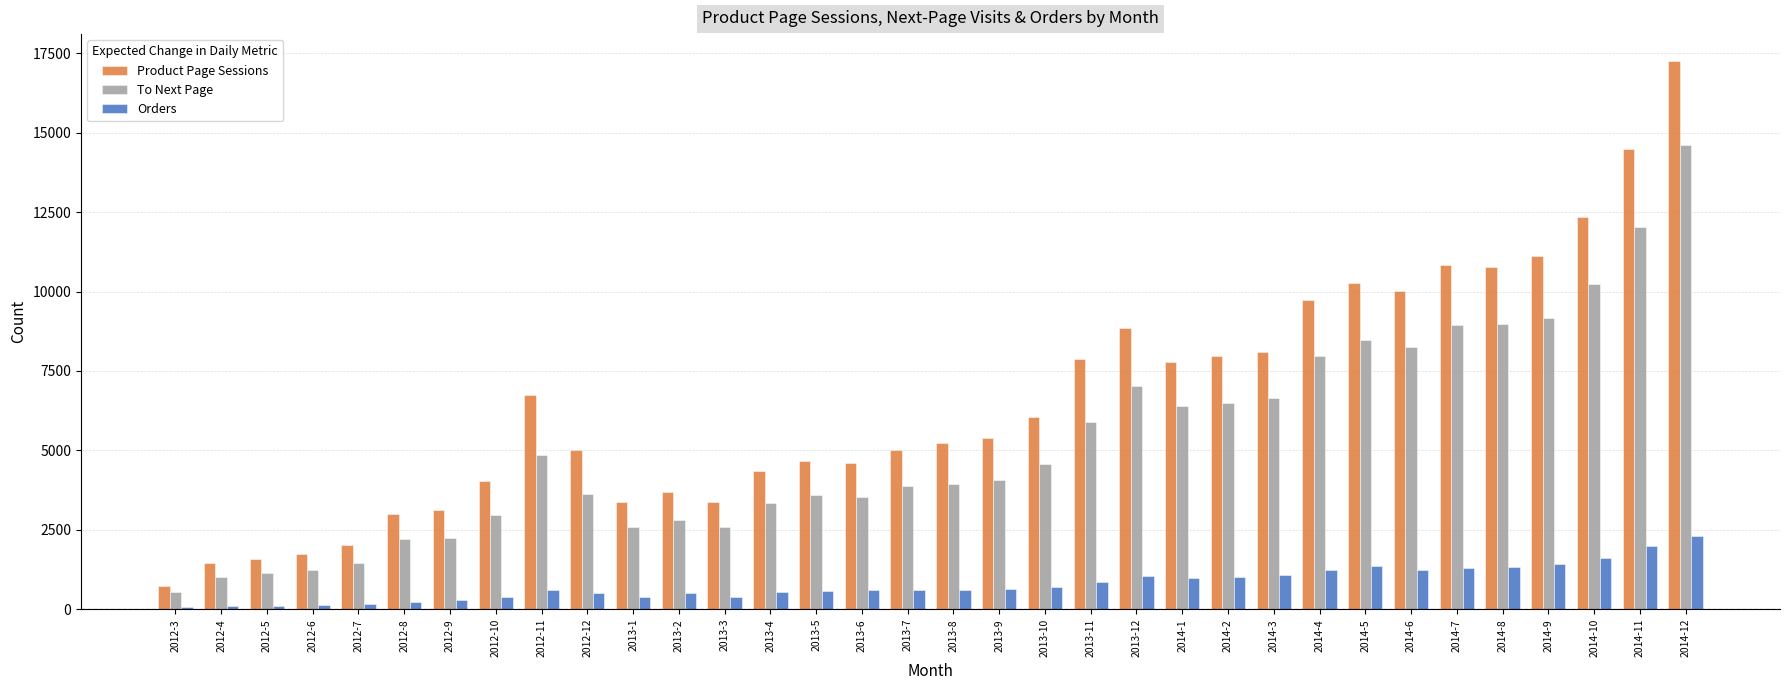

Which series has the widest spread of values?

Product Page Sessions